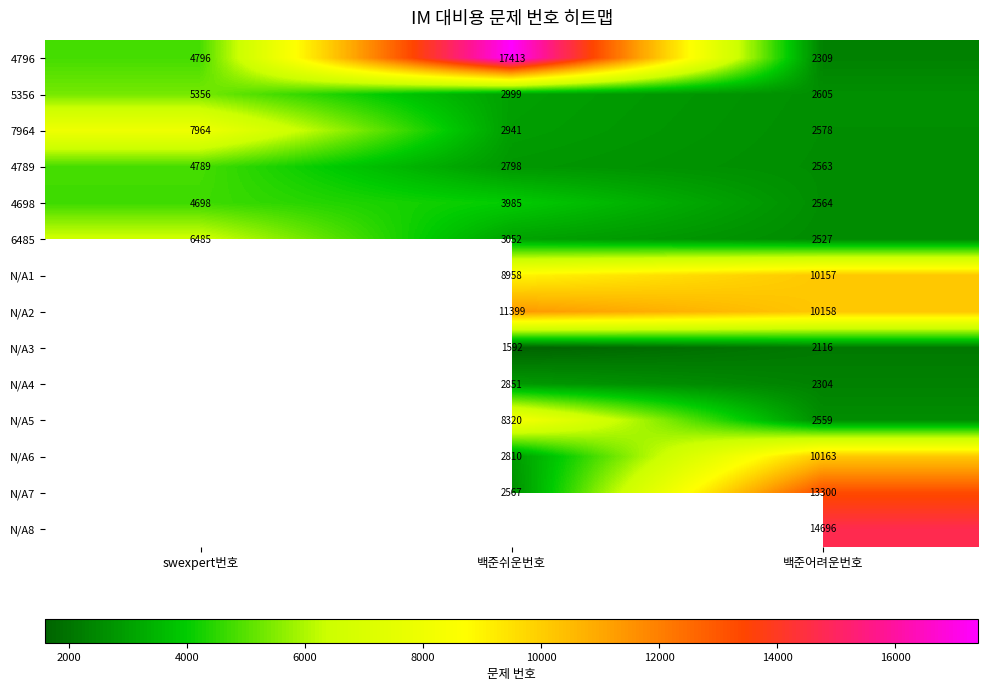

Where is 4789 nearest to the value 3676?

백준쉬운번호